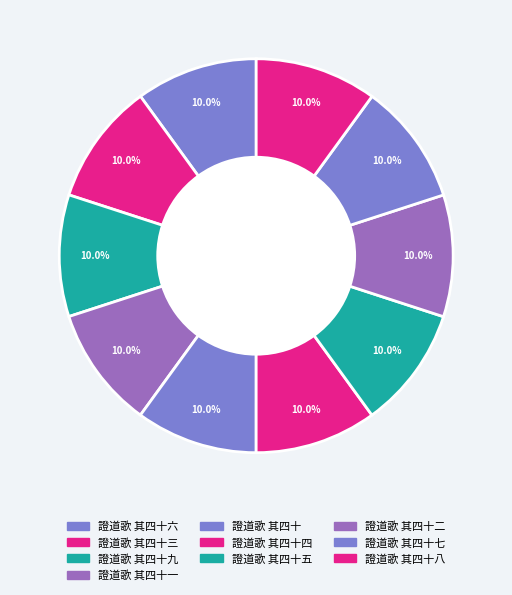

Is 證道歌 其四十六 the majority of the pie?

No